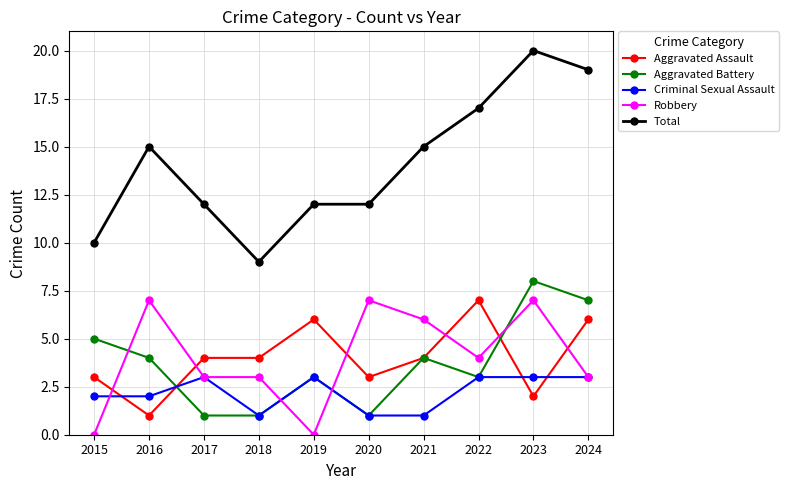

What value does the Aggravated Battery series have at 2015?

5